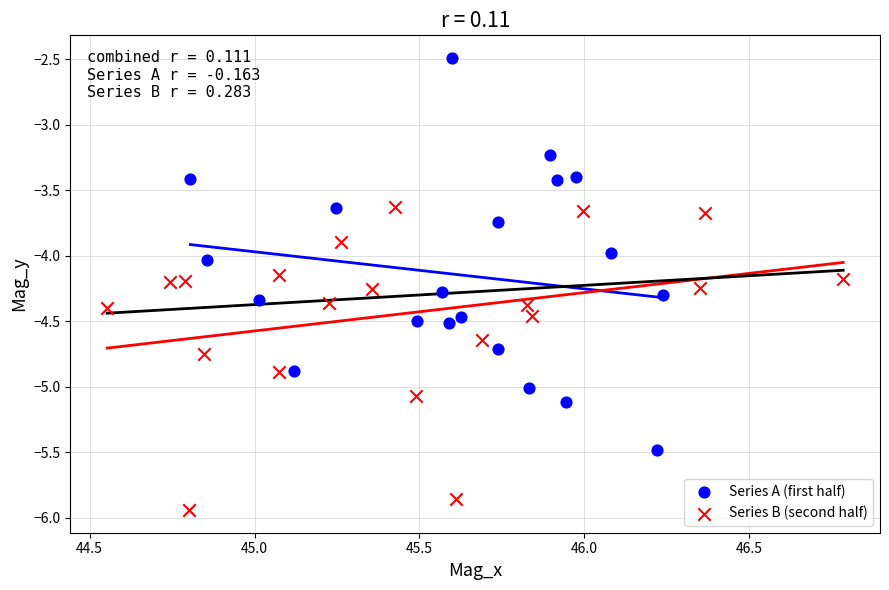

Which series has the largest Y range (max minus min)?

Series A (first half)